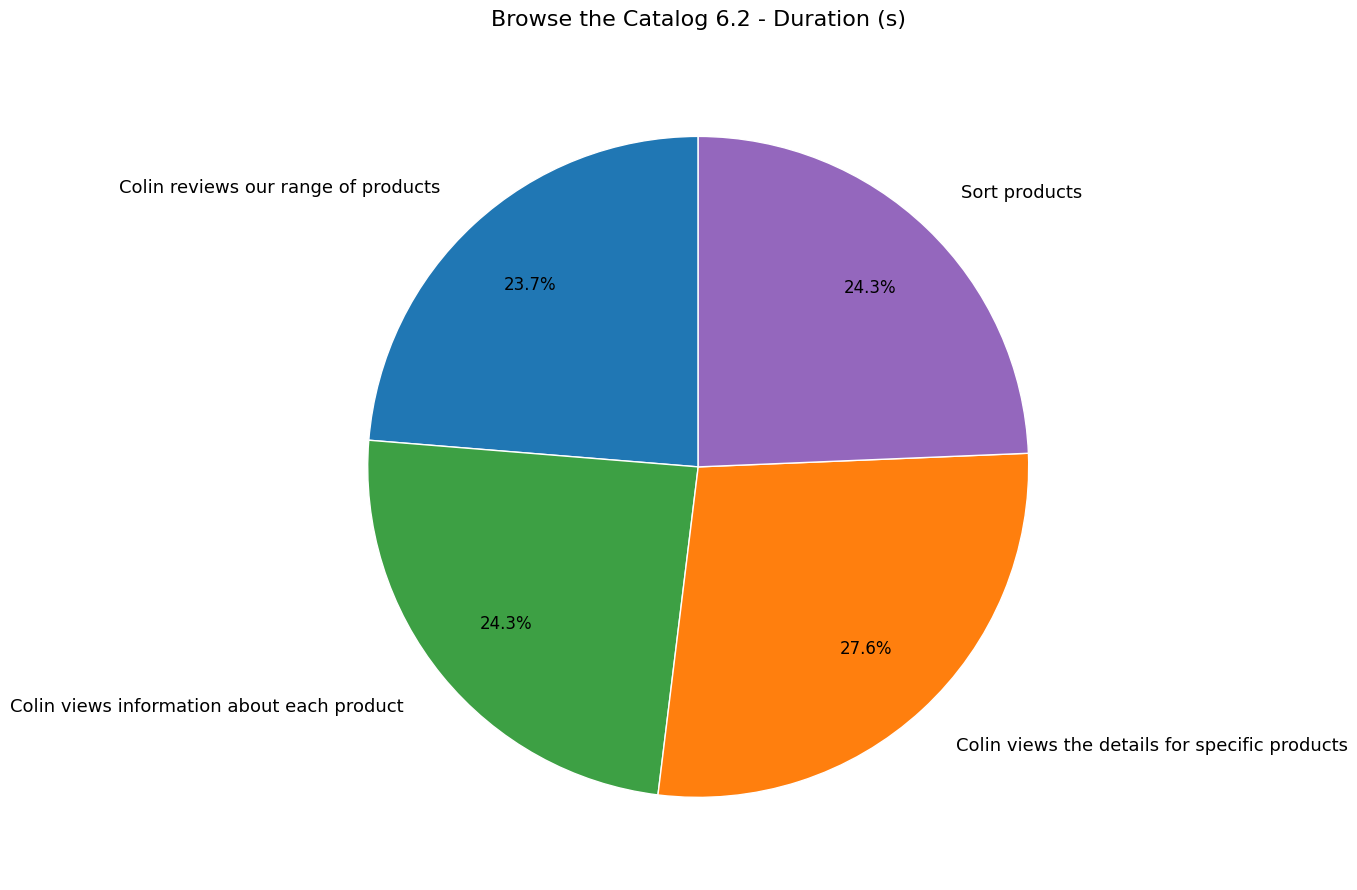

Is it true that Colin reviews our range of products is 11% of the pie?

False